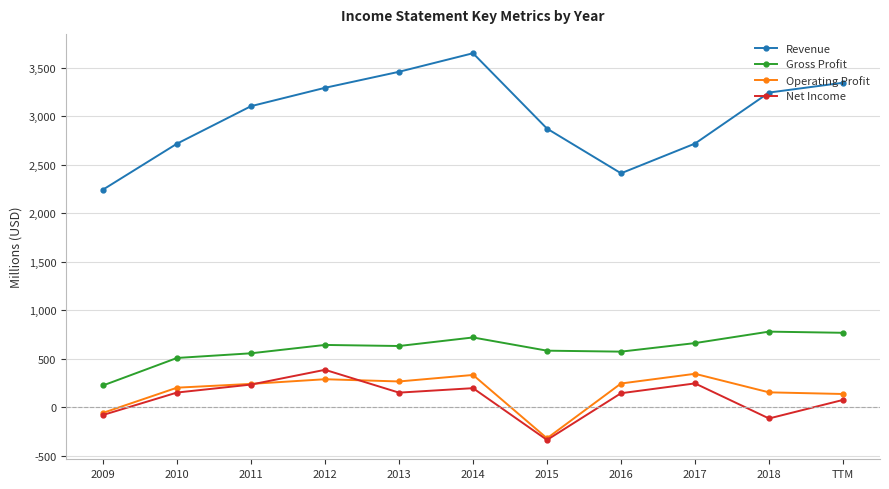

Is this an area chart (filled region under the line)?

No